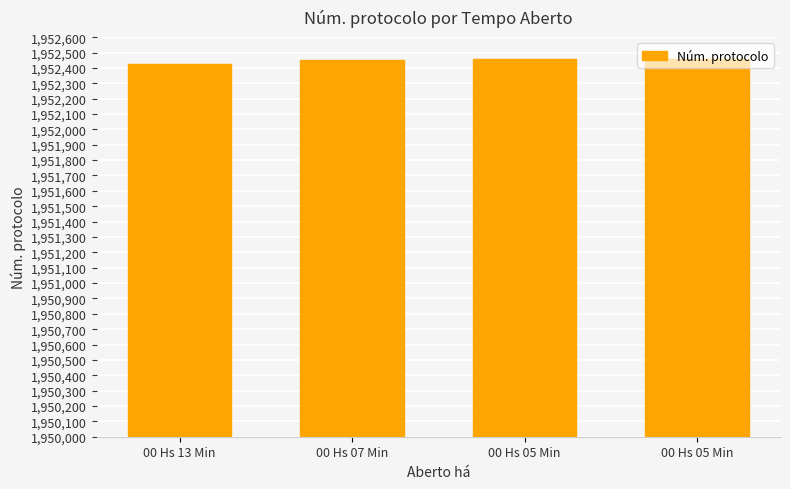

How many distinct data groups are displayed?

1